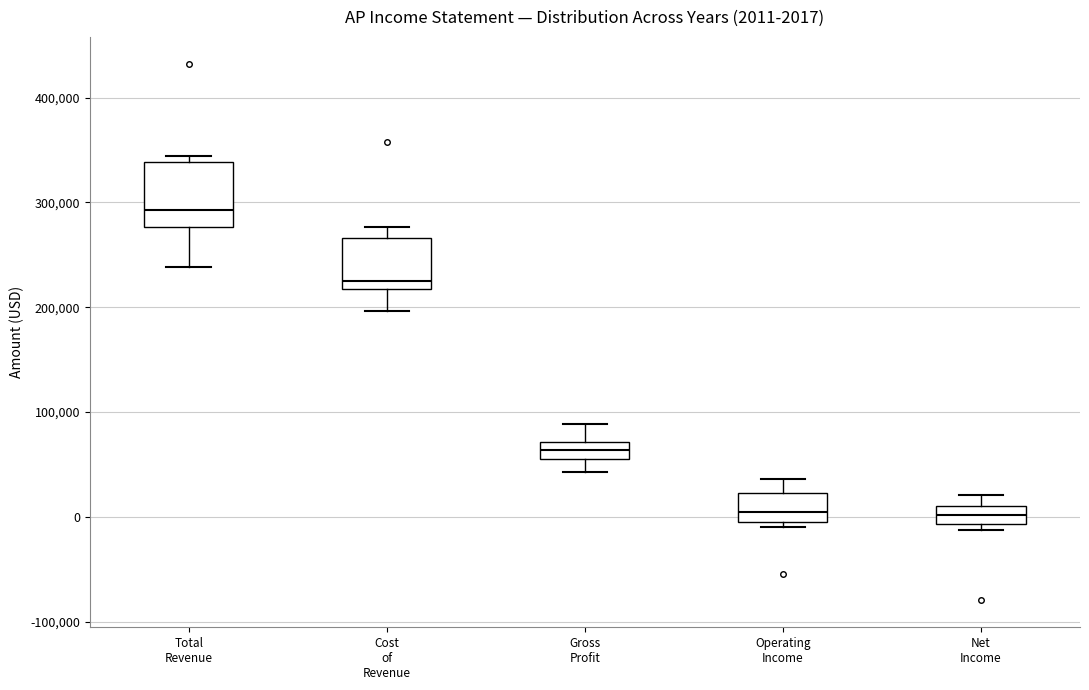

Comparing the boxes themselves (not the whiskers), which one is the tallest?

Total Revenue